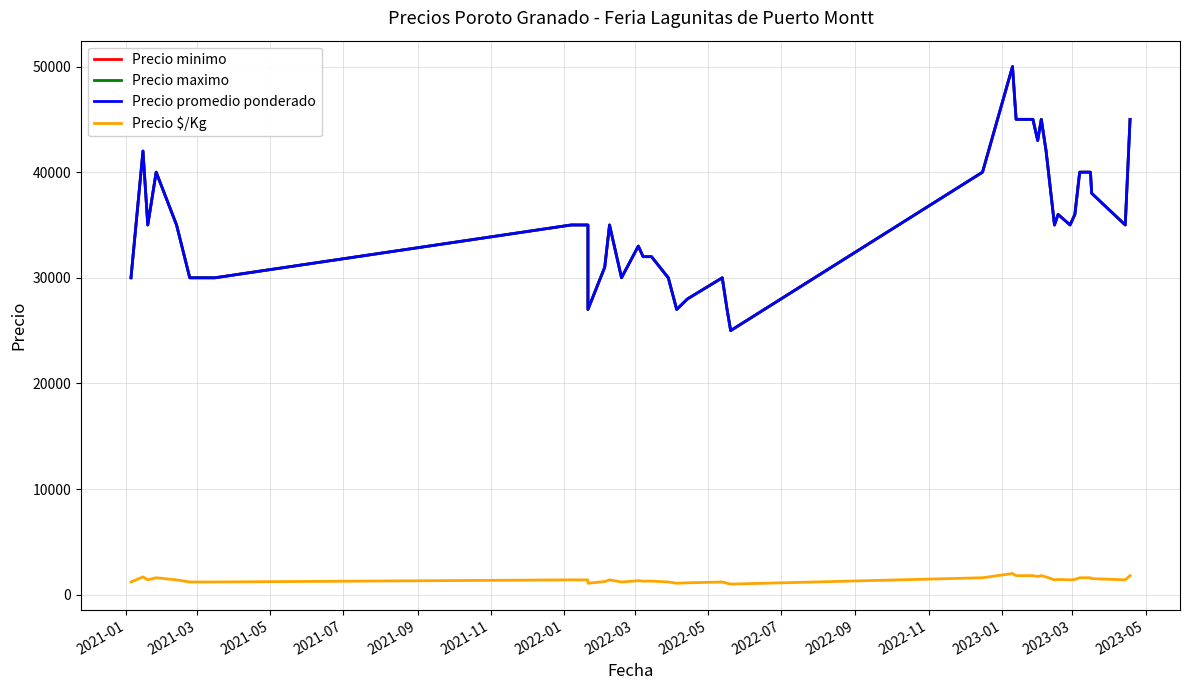

True or false: Precio minimo and Precio maximo cross at least once.

False